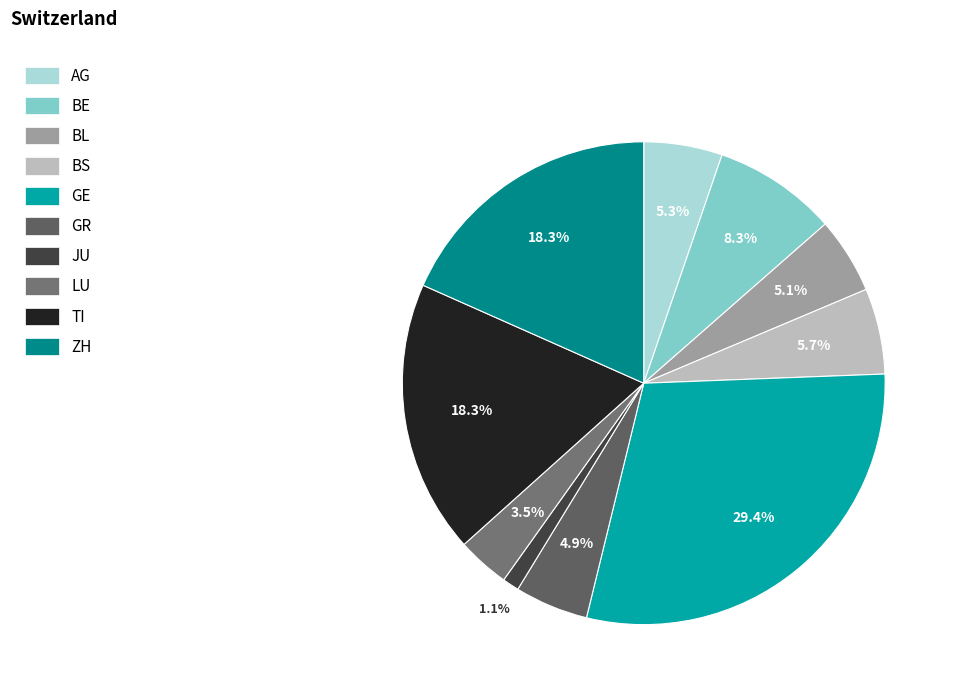

What percentage is the LU slice, to the nearest percent?

4%